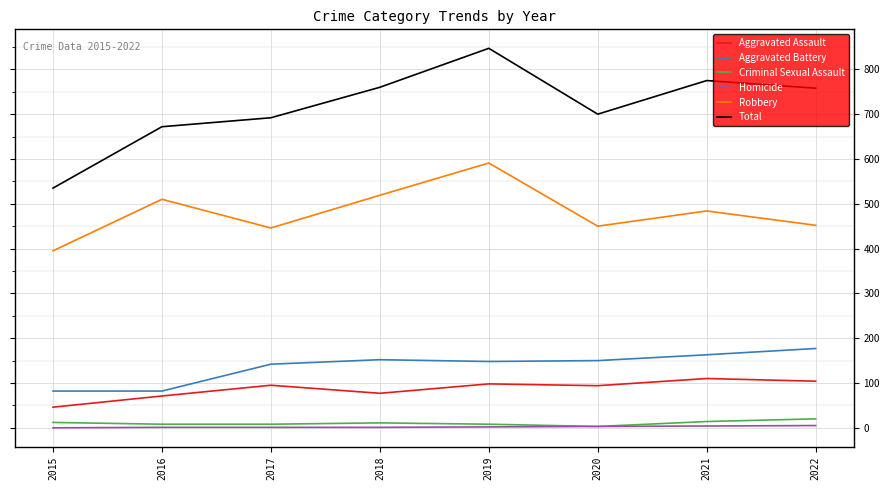

What is the total value across all series at 2019?

1694